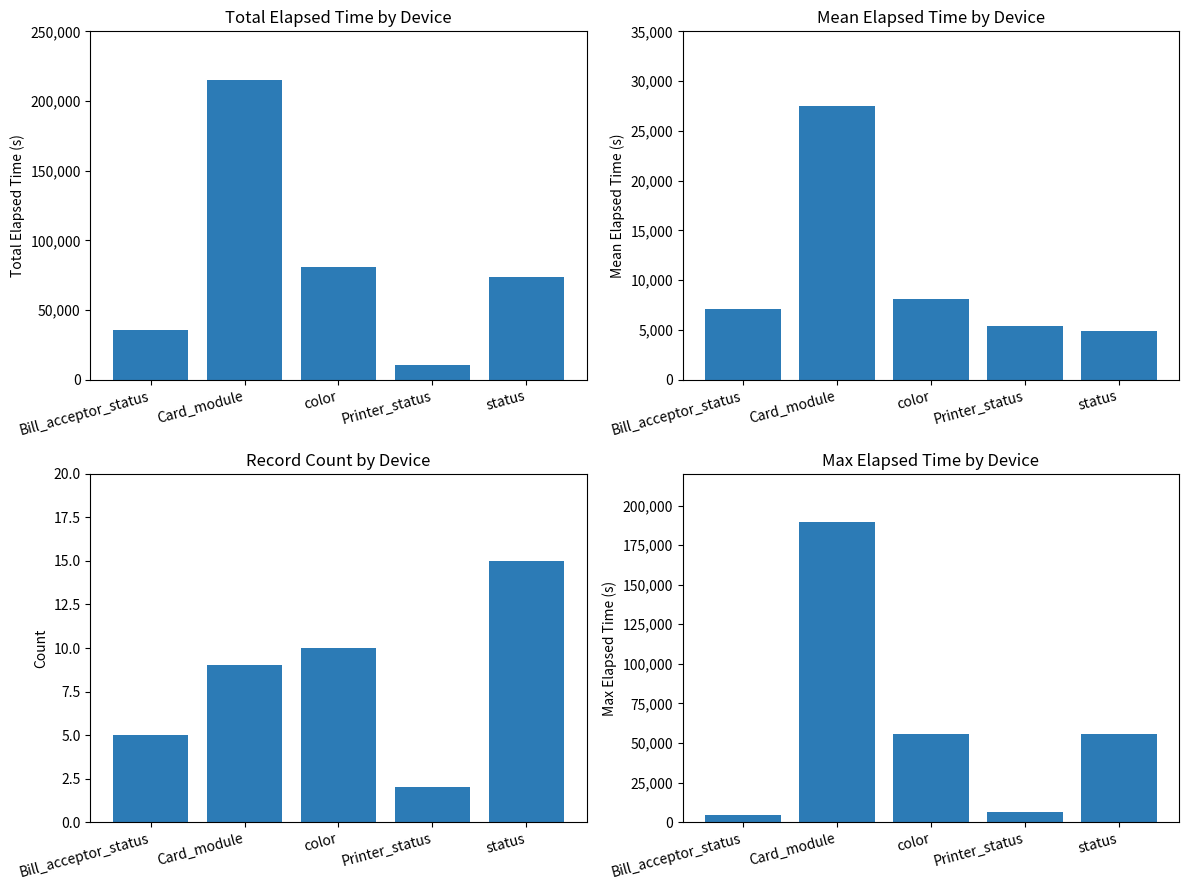

At Bill_acceptor_status, list the series in order from largest to smallest.

Total Elapsed Time, Mean Elapsed Time, Max Elapsed Time, Record Count